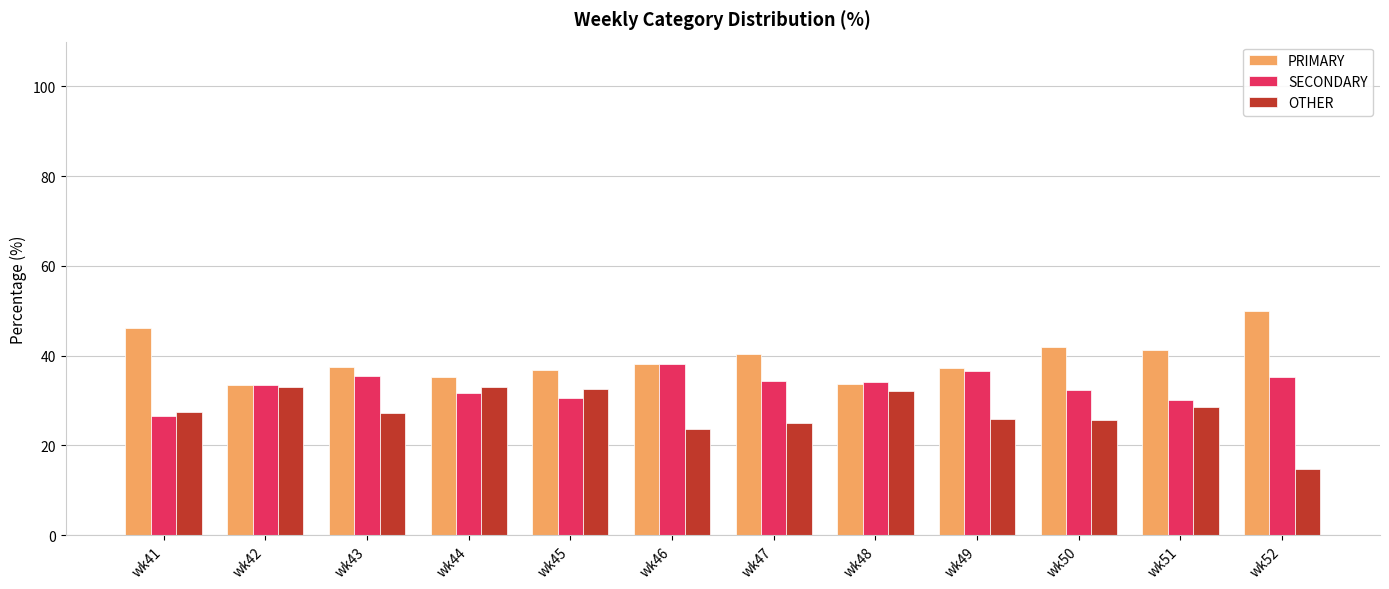

What is the difference between the second highest and minimum values in the PRIMARY series?

12.6